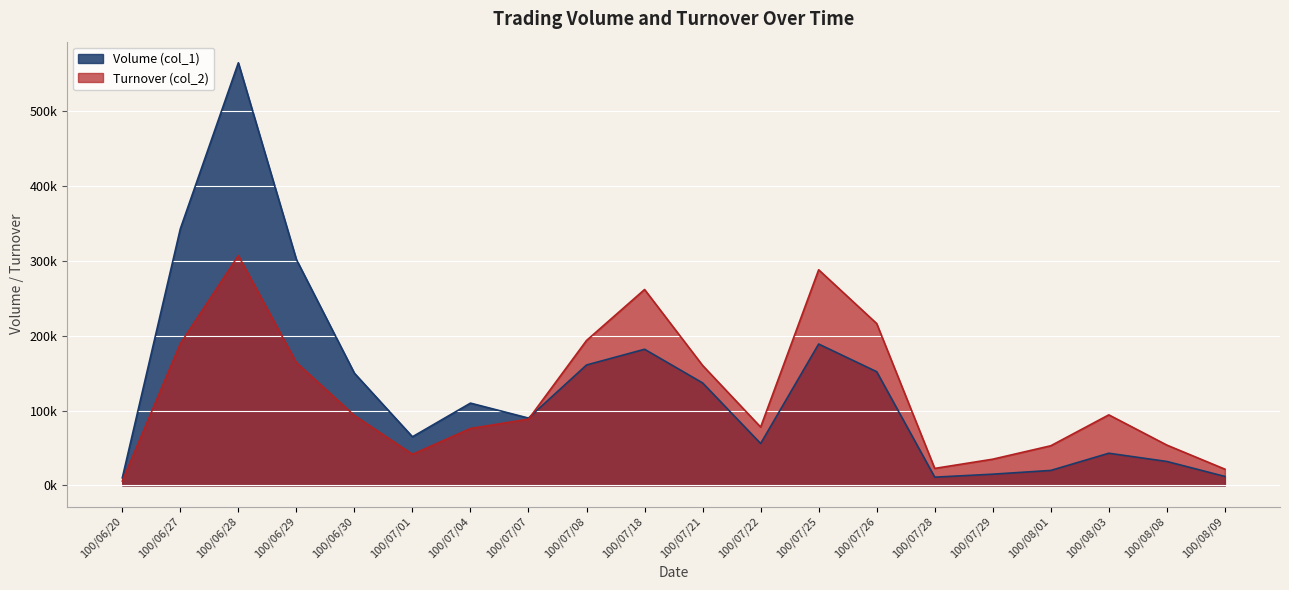

What is the difference between the maximum and second lowest values in the Turnover (col_2) series?

285460